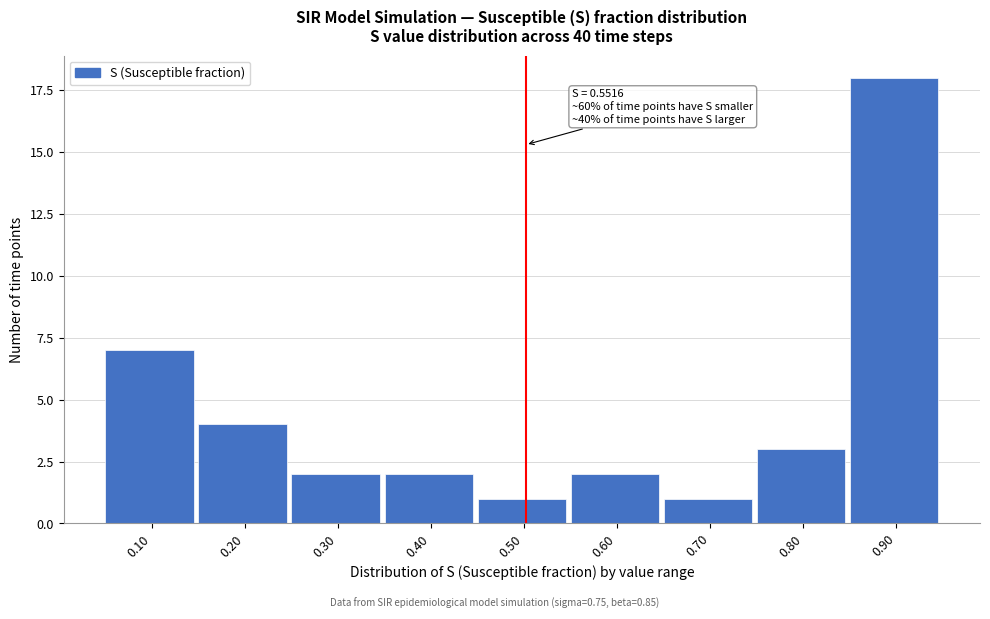

Reading left to right, transcribe all the data shown in this chart.

0.10=7	0.20=4	0.30=2	0.40=2	0.50=1	0.60=2	0.70=1	0.80=3	0.90=18